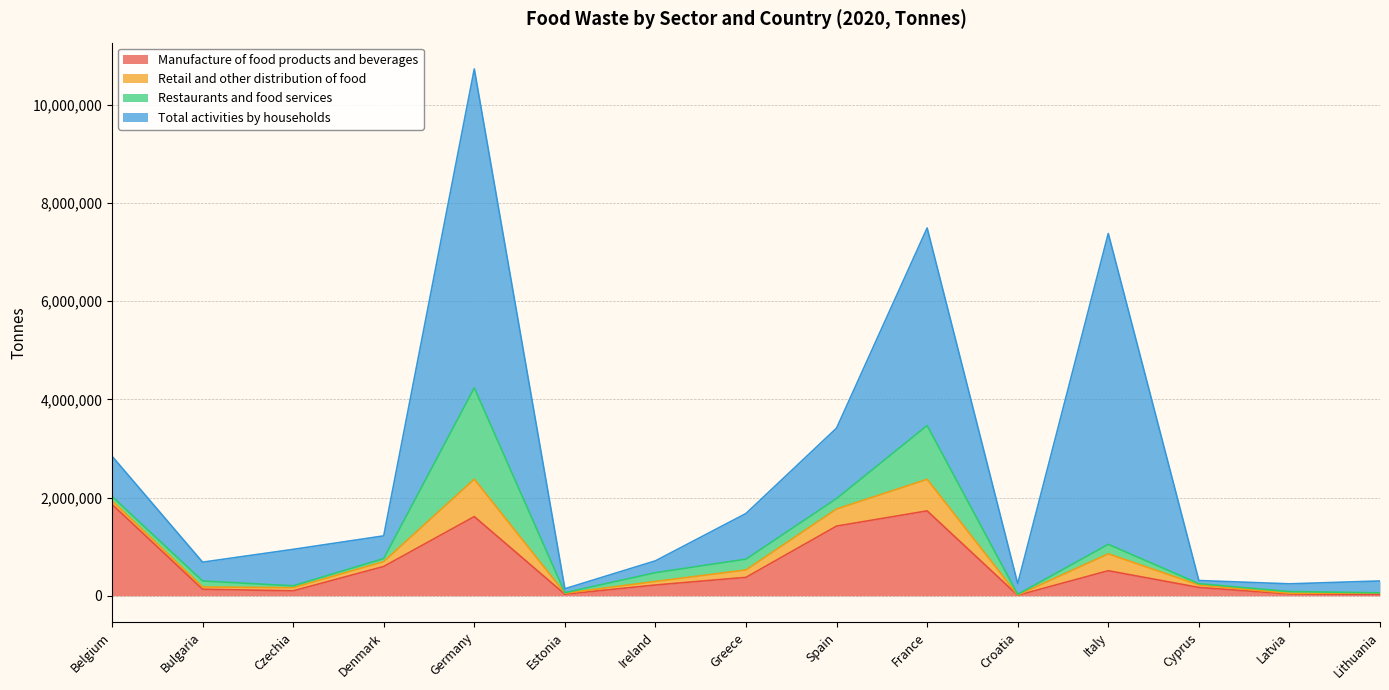

Reading left to right, list all the values displayed in this chart.

Manufacture of food products and beverages: Belgium=1862177	Bulgaria=132817	Czechia=100339	Denmark=596599	Germany=1612505	Estonia=31622	Ireland=219453	Greece=375158	Spain=1419257	France=1729000	Croatia=9866	Italy=510018	Cyprus=169706	Latvia=36107	Lithuania=28057
Retail and other distribution of food: Belgium=73591	Bulgaria=46639	Czechia=64394	Denmark=99500	Germany=762352	Estonia=19976	Ireland=72169	Greece=150472	Spain=348219	France=643000	Croatia=4180	Italy=343535	Cyprus=50268	Latvia=14765	Lithuania=27342
Restaurants and food services: Belgium=88333	Bulgaria=121867	Czechia=37941	Denmark=62544	Germany=1860980	Estonia=10739	Ireland=178507	Greece=220032	Spain=213023	France=1096000	Croatia=15072	Italy=193915	Cyprus=27145	Latvia=35436	Lithuania=4495
Total activities by households: Belgium=819097	Bulgaria=382997	Czechia=742749	Denmark=461392	Germany=6496282	Estonia=80564	Ireland=241048	Greece=930323	Spain=1434726	France=4024000	Croatia=216345	Italy=6332349	Cyprus=63338	Latvia=156509	Lithuania=241570